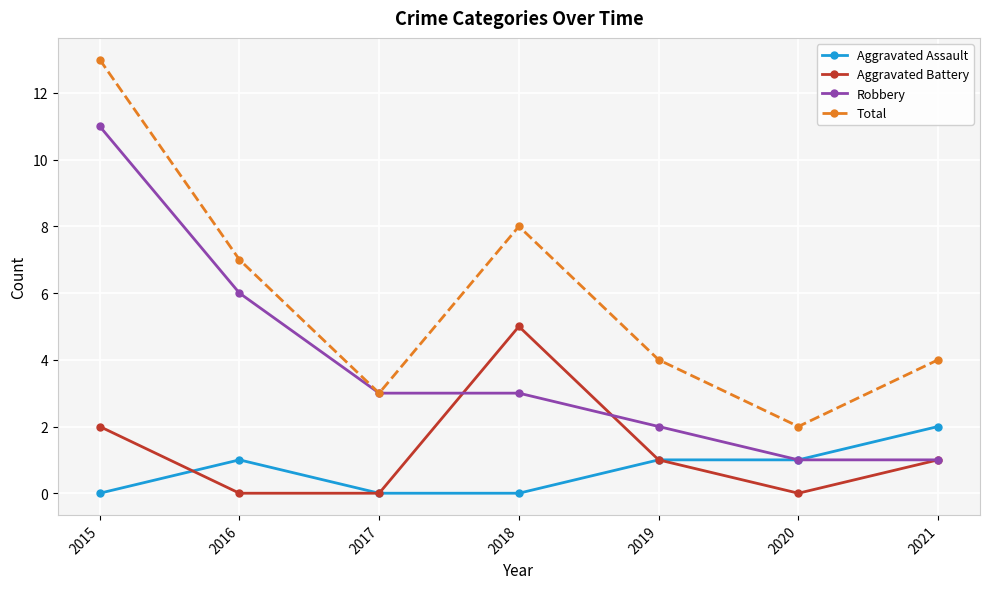

True or false: Total and Aggravated Battery cross at least once.

False